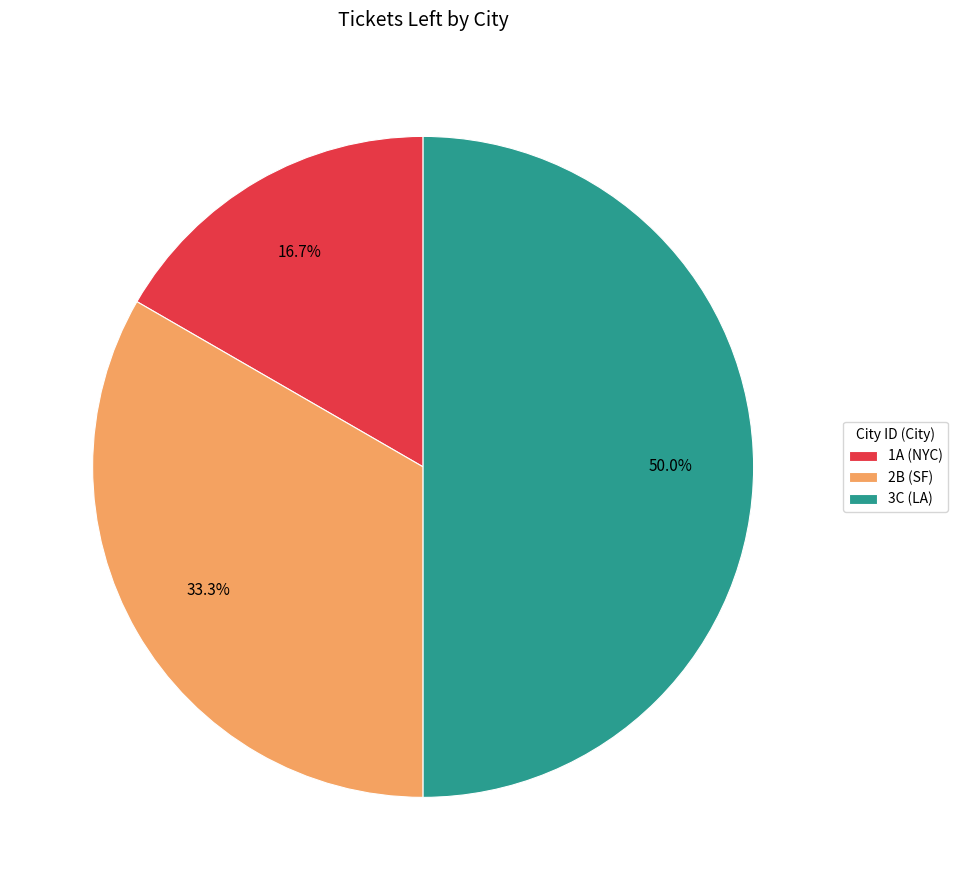

To the nearest percent, what is the combined percentage of 2B and 1A?

50%